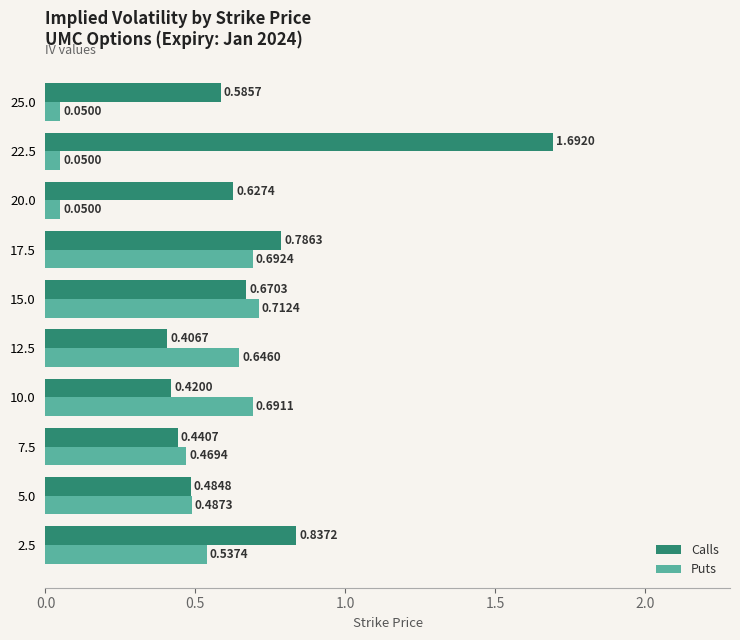

List the series in order of their overall mean, lowest first.

Puts, Calls